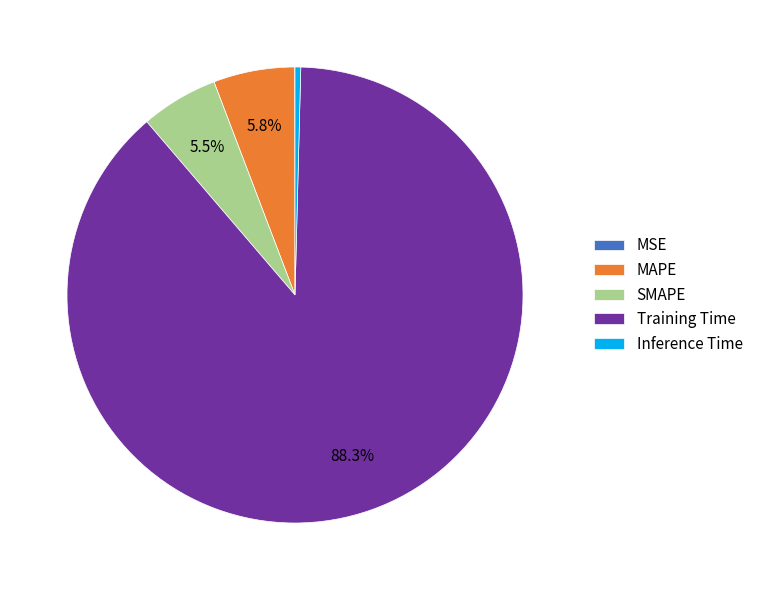

What portion of the pie excludes MAPE?

94.2%